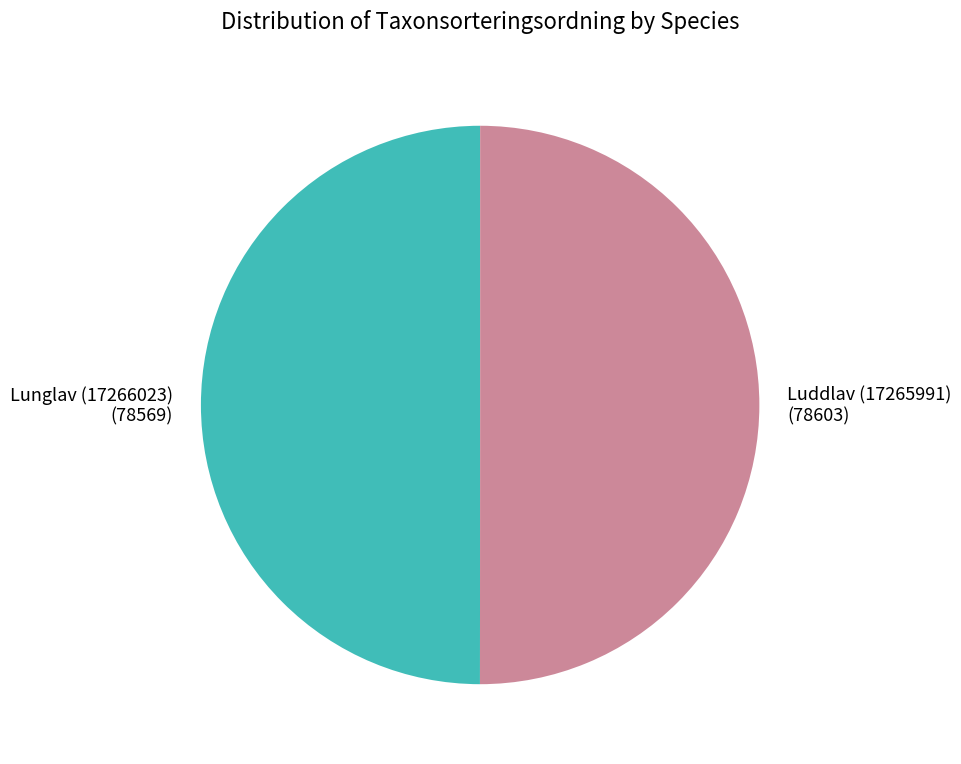

The Luddlav (17265991) slice represents 50% of the pie. True or false?

True